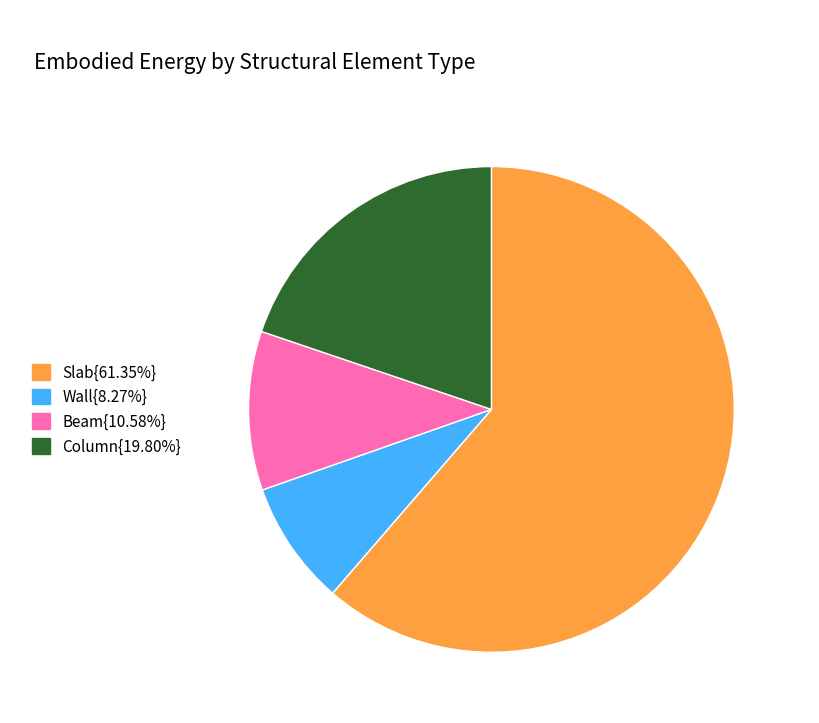

Does any single category account for the majority?

Yes